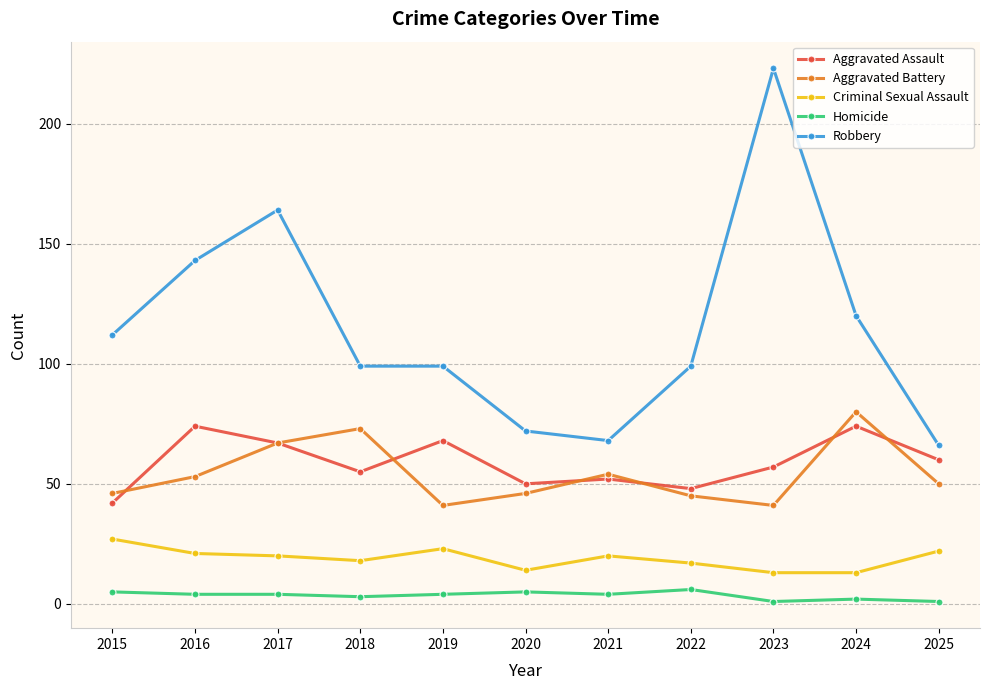

What is the difference between the highest and lowest values at 2021?

64